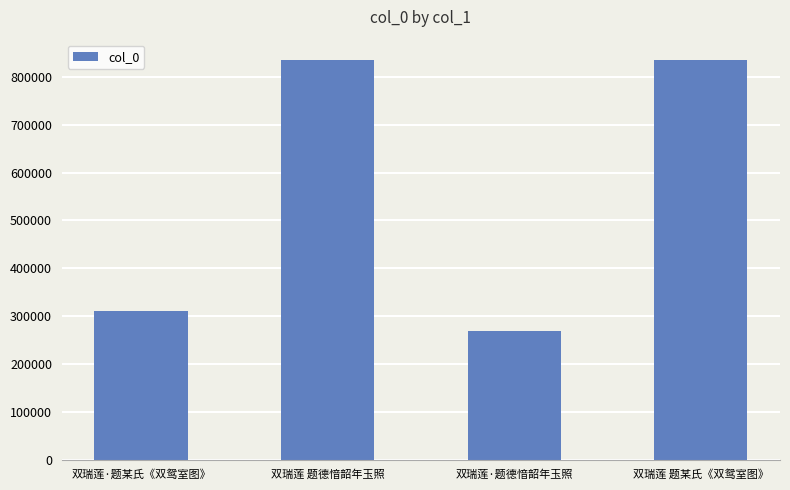

What is the label of the 3rd bar from the right?

双瑞莲 题德愔韶年玉照